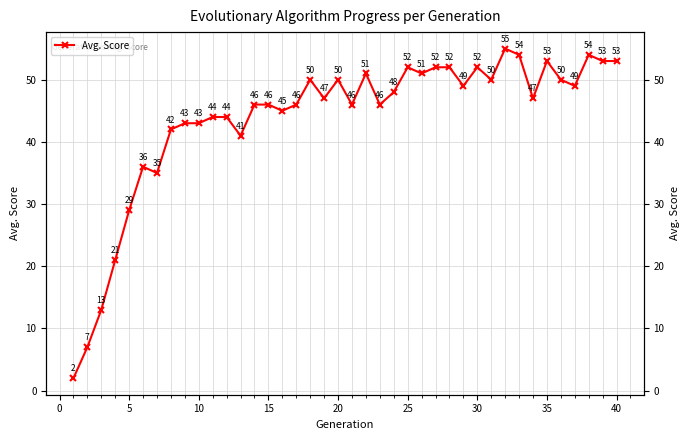

Reading right to left, what are all the values shown in this chart?

53	53	54	49	50	53	47	54	55	50	52	49	52	52	51	52	48	46	51	46	50	47	50	46	45	46	46	41	44	44	43	43	42	35	36	29	21	13	7	2